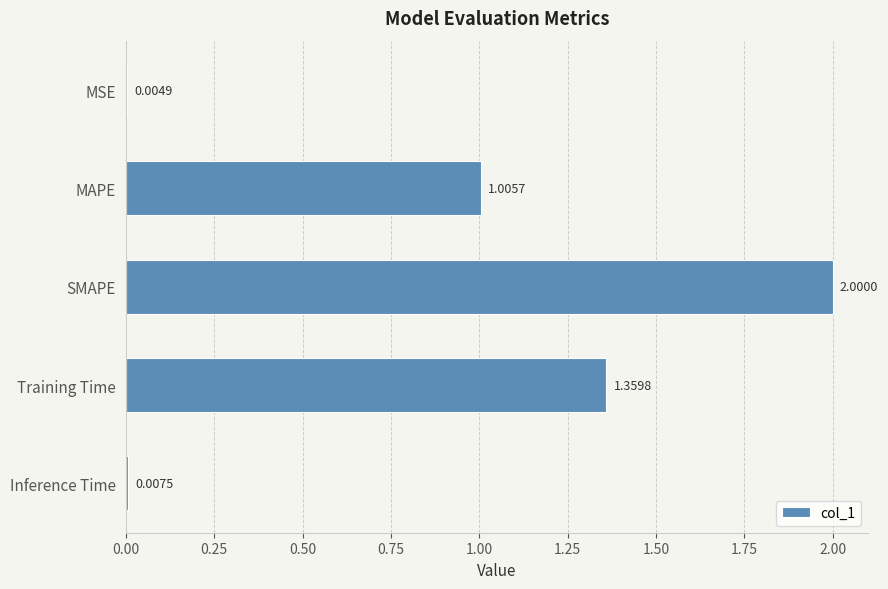

At which label is the value closest to 1?

MAPE